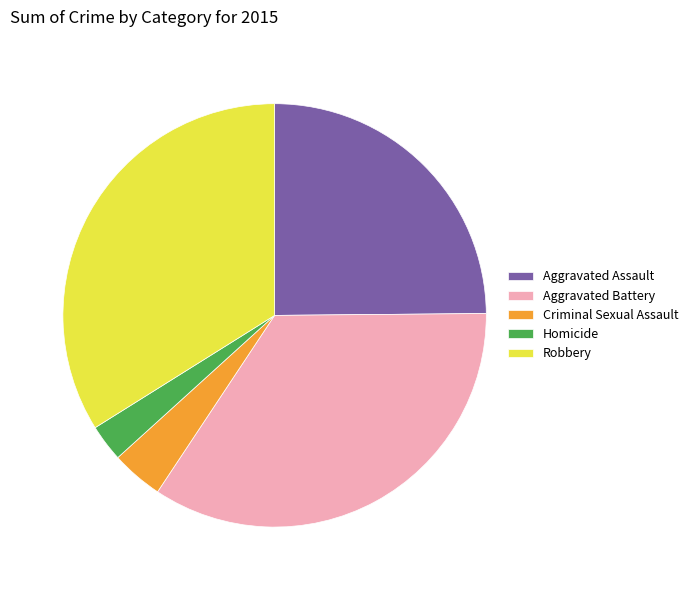

Rank the categories by value from lowest to highest.

Homicide, Criminal Sexual Assault, Aggravated Assault, Robbery, Aggravated Battery